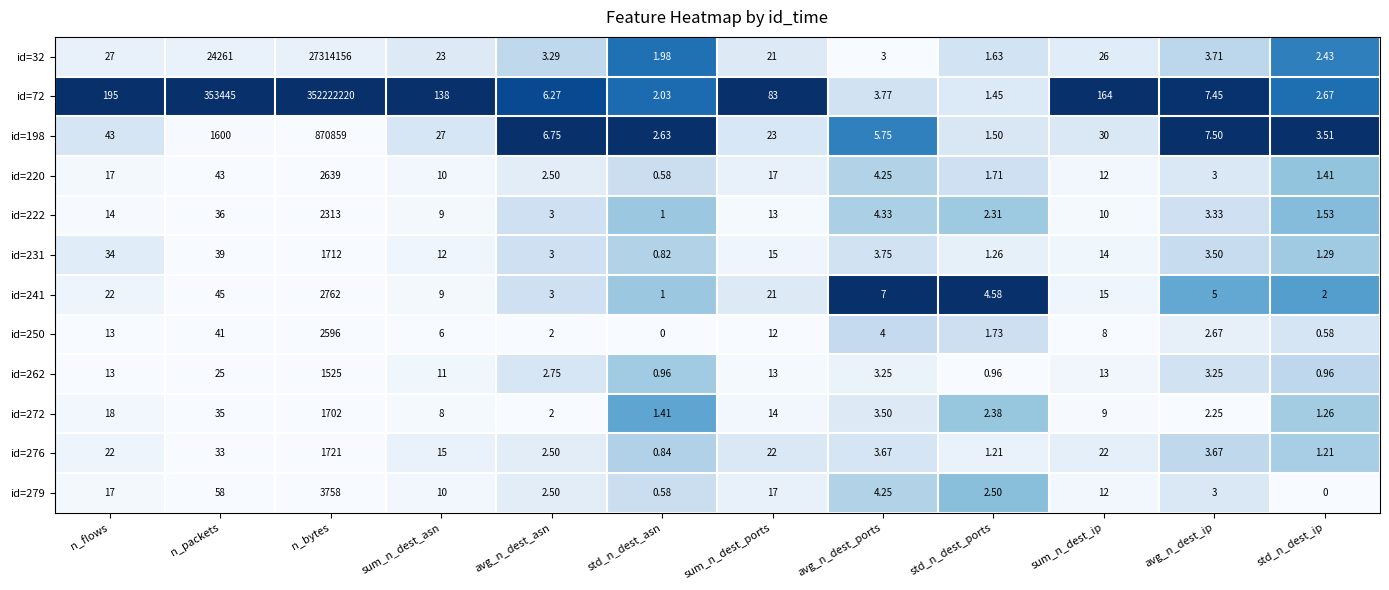

At which category is the sum across all series the highest?

n_bytes